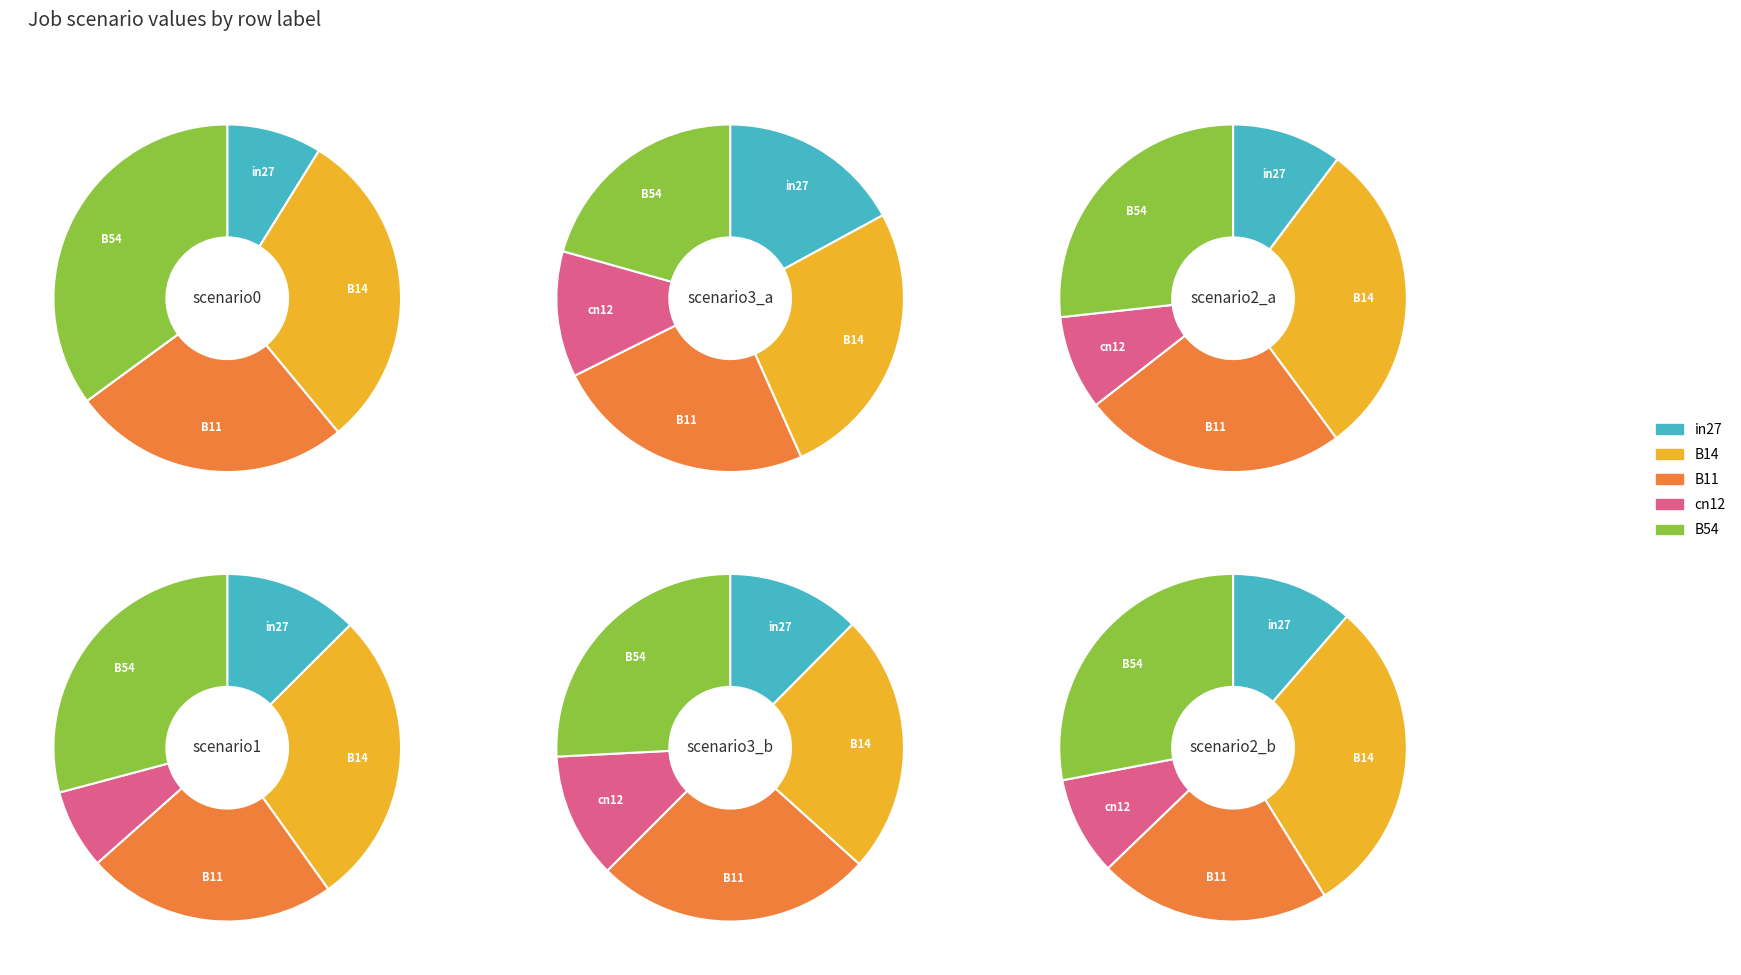

Count the number of slices in the pie.

5